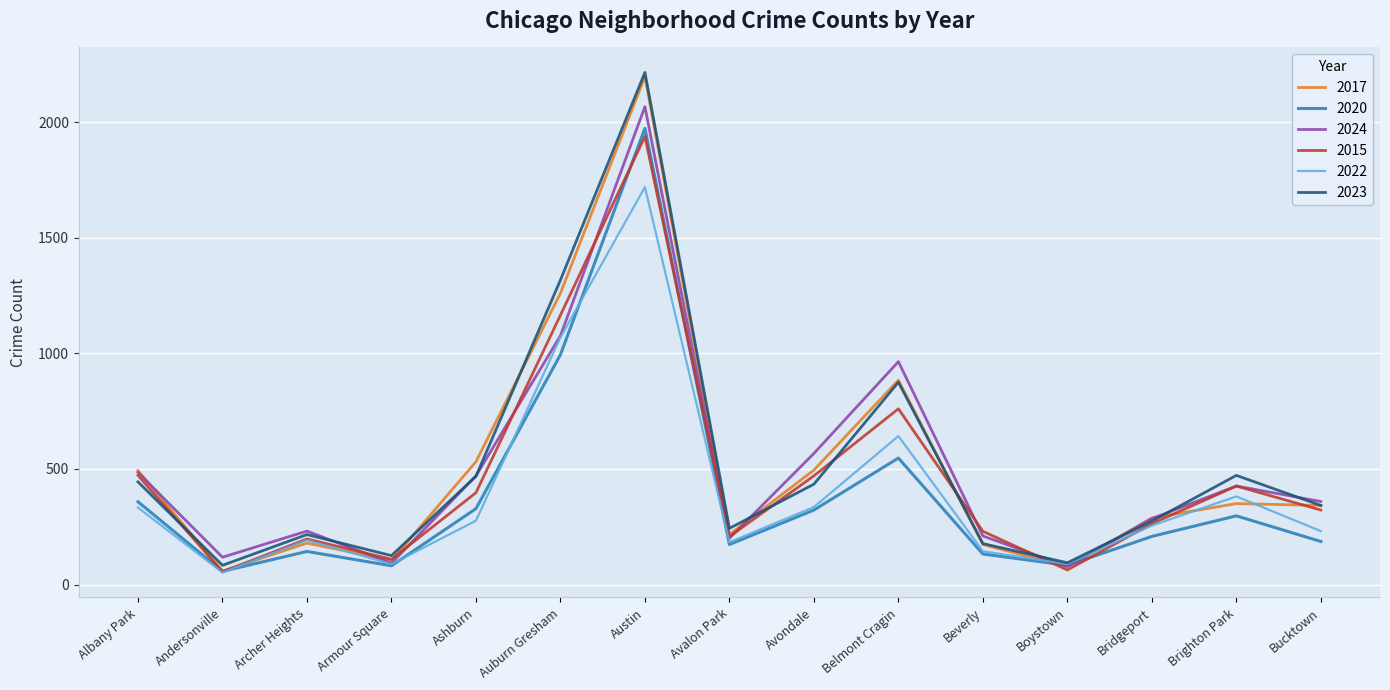

What is the maximum value shown in the chart?

2215